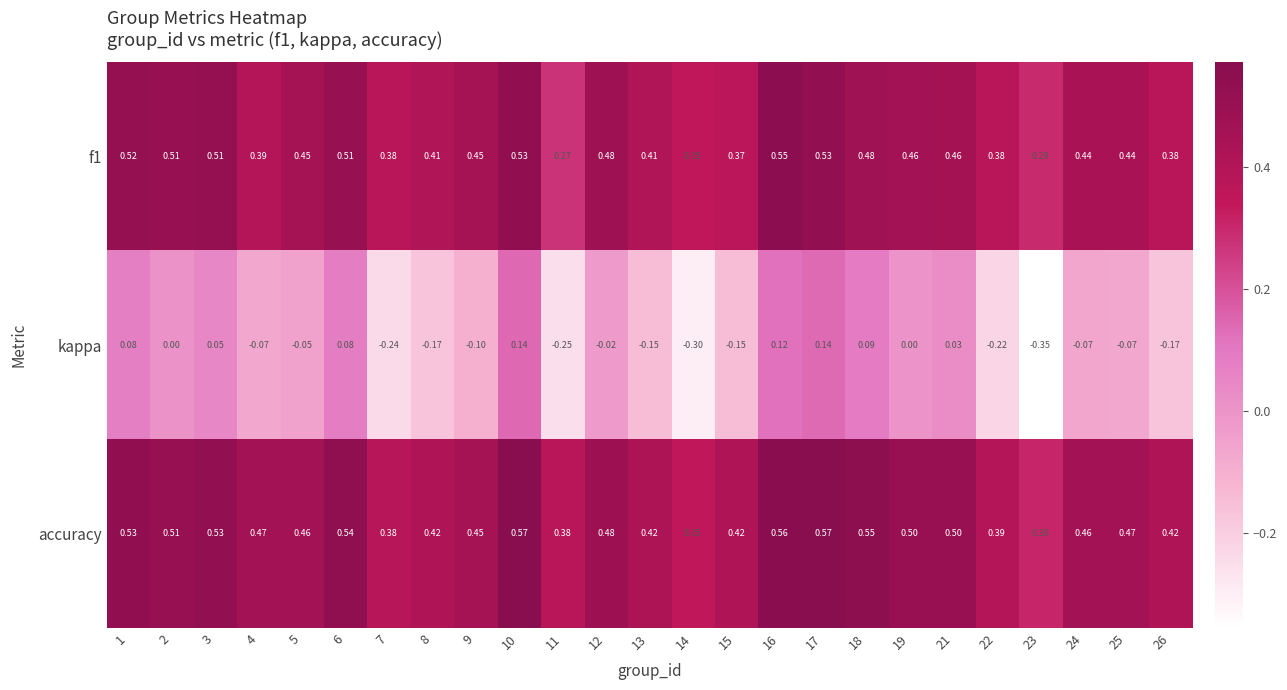

Which series changed the most between 2 and 10?

kappa